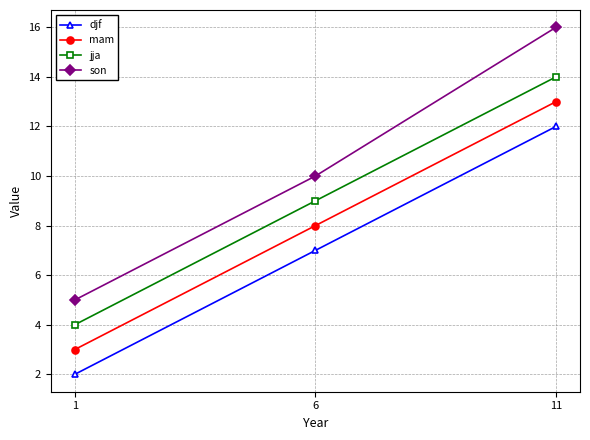

What are all the series names shown in the legend?

djf, mam, jja, son